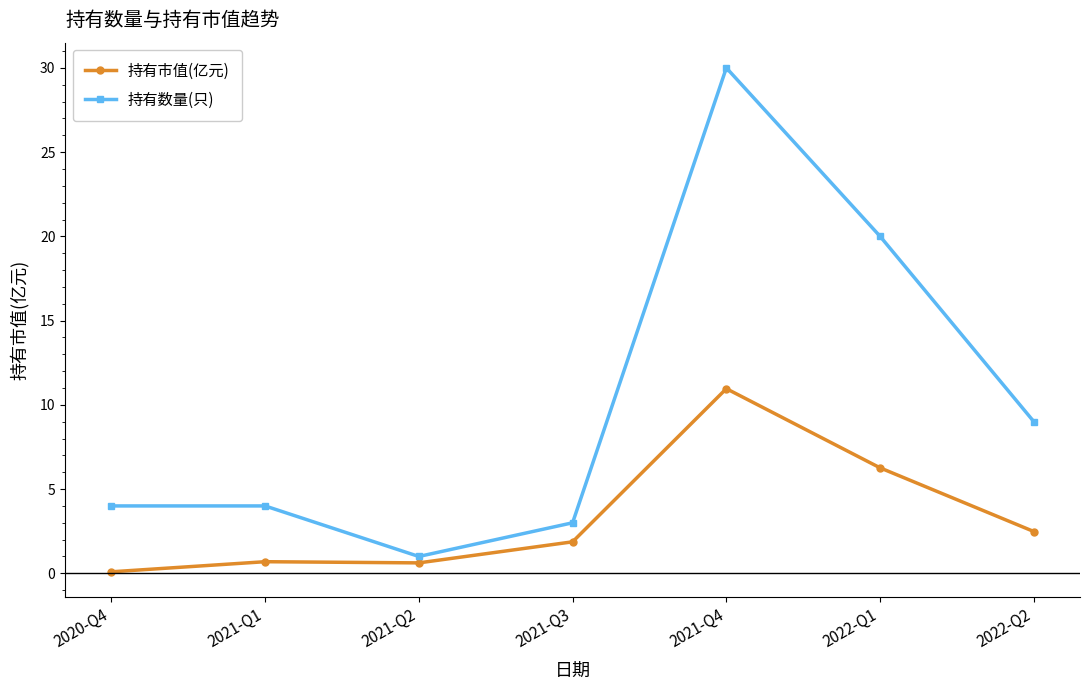

True or false: 持有市值(亿元) and 持有数量(只) intersect in this chart.

False